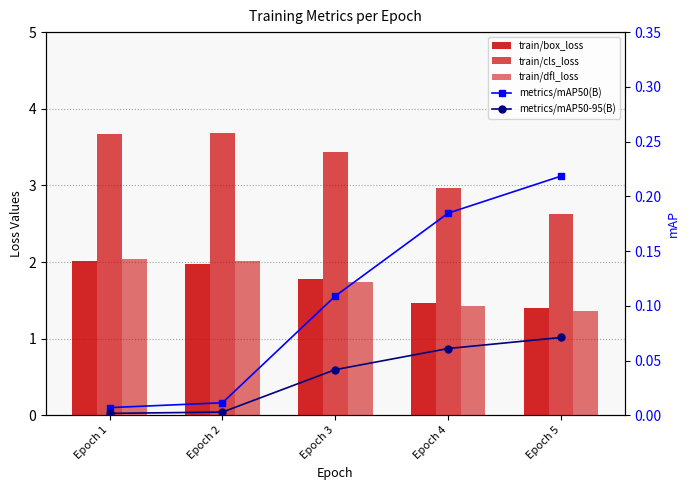

What is the maximum value for train/dfl_loss?

2.0